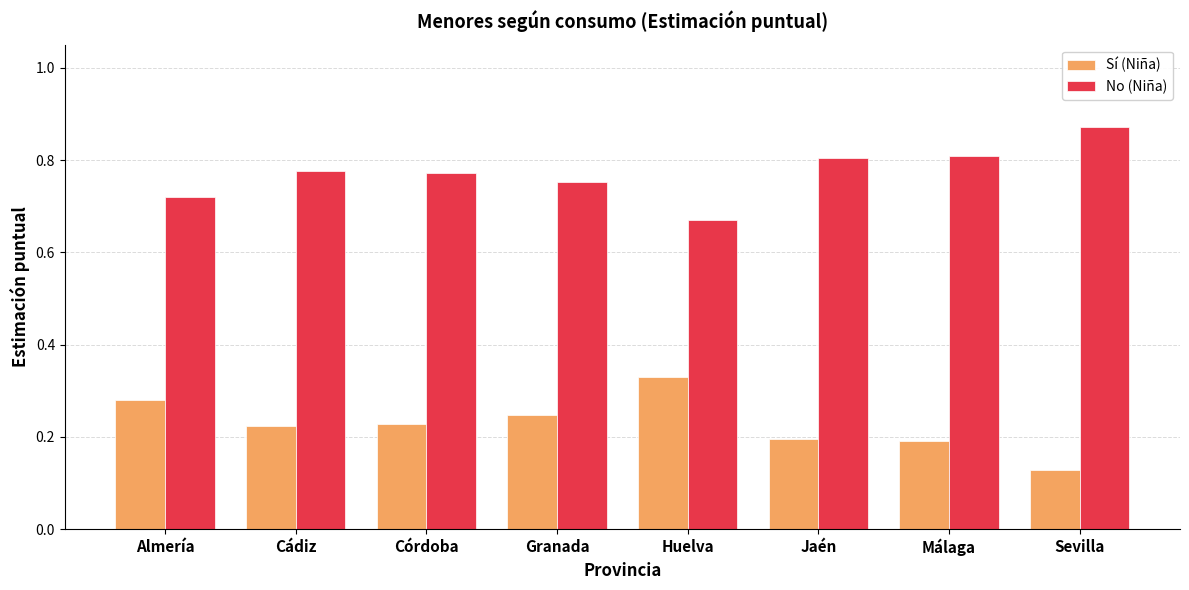

Is it true that Sí (Niña) equals 0.3 at Málaga?

False